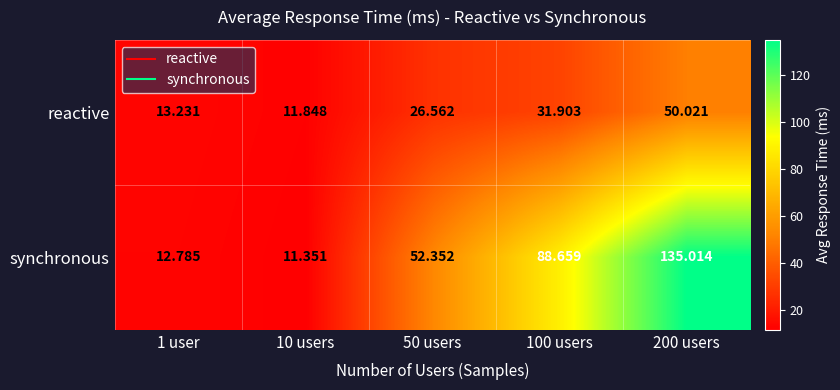

What is the difference between the highest and lowest values at 200 users?

85.0